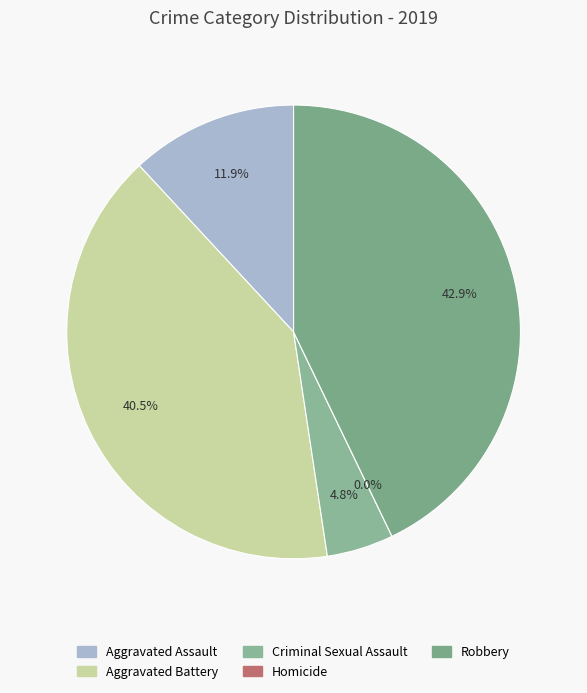

What percentage is NOT represented by Robbery?

57.1%